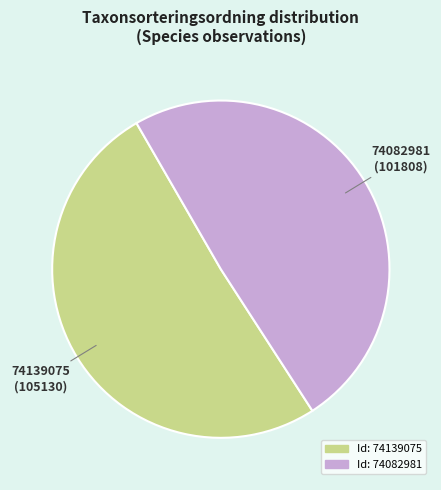

Is there any slice that represents more than half of the pie?

Yes